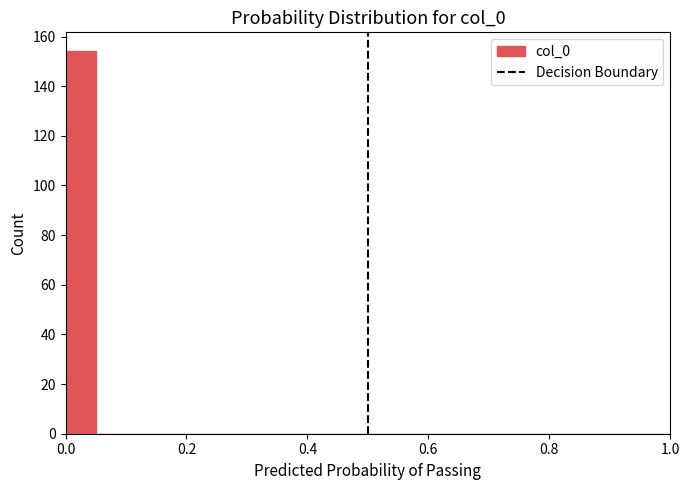

Read against the x-axis, roughly where is the centre of the tallest bar?

0.02